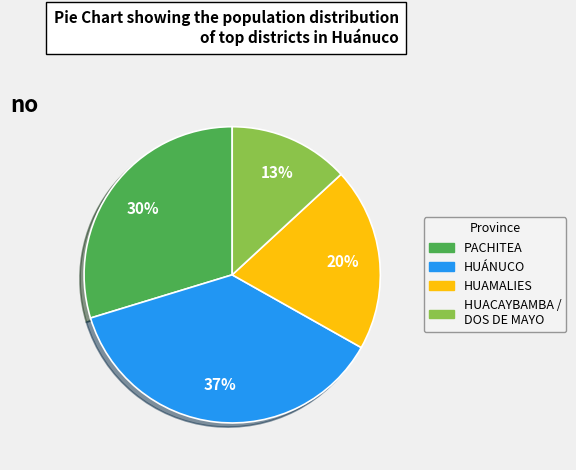

Is there any slice that represents more than half of the pie?

No